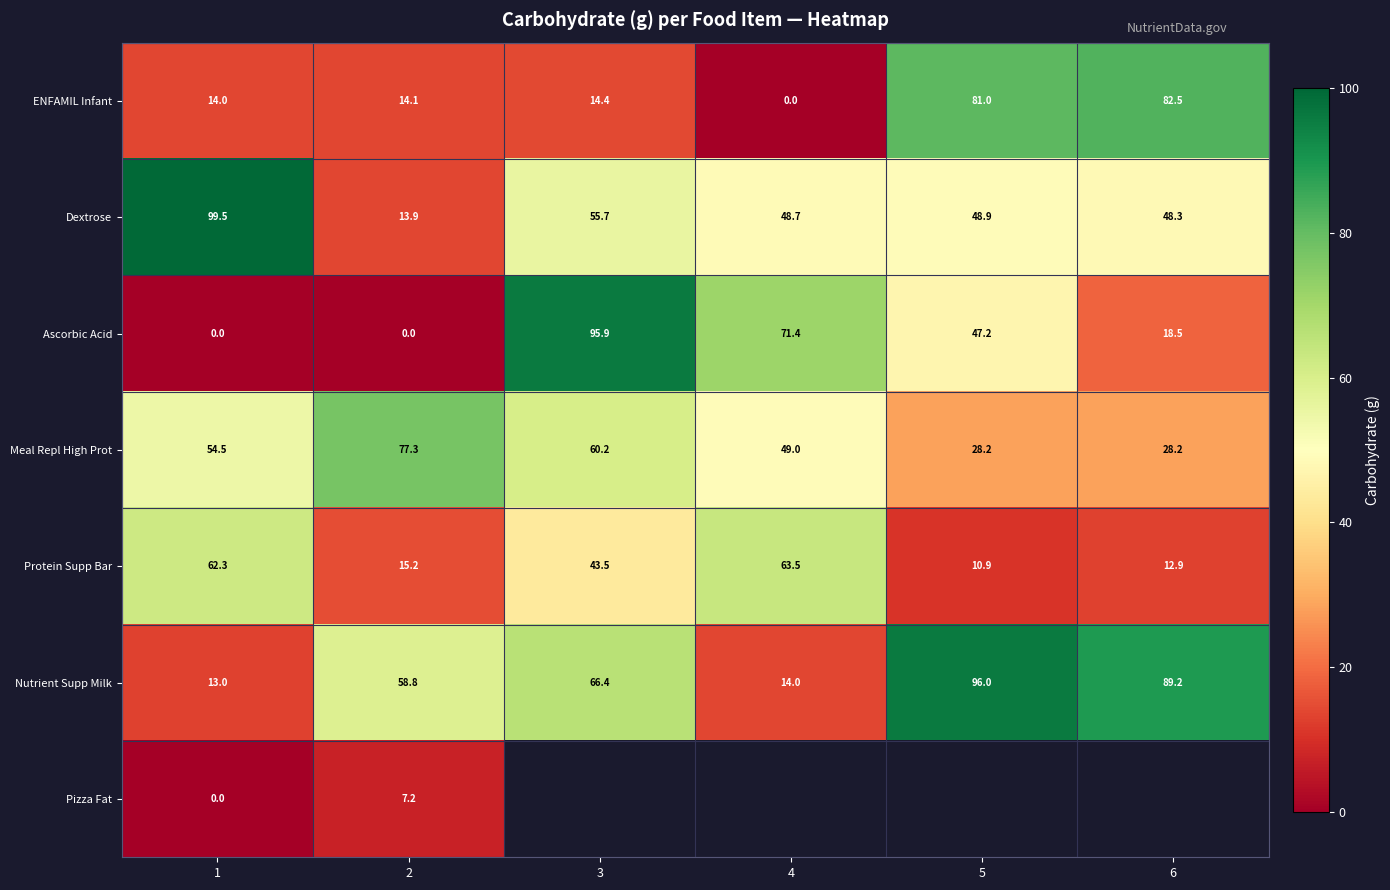

The Meal Repl High Prot series shows 49.1 at 2. True or false?

False